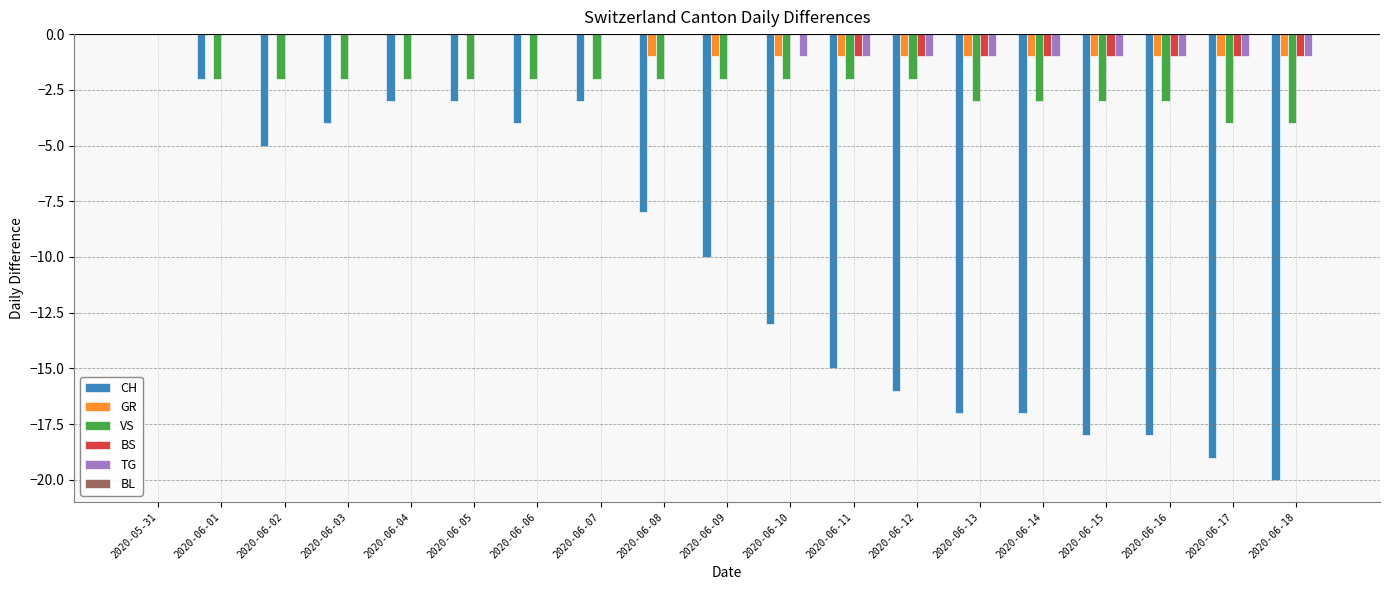

How many categories are shown in the chart?

19